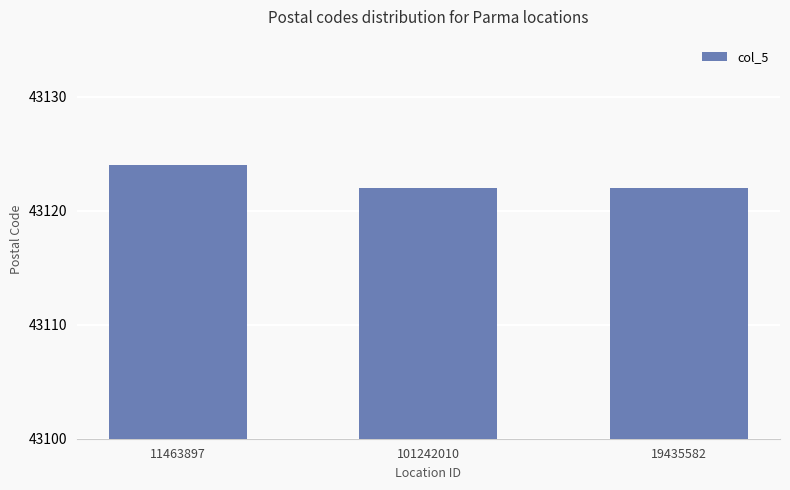

The value at 11463897 is 62866. True or false?

False